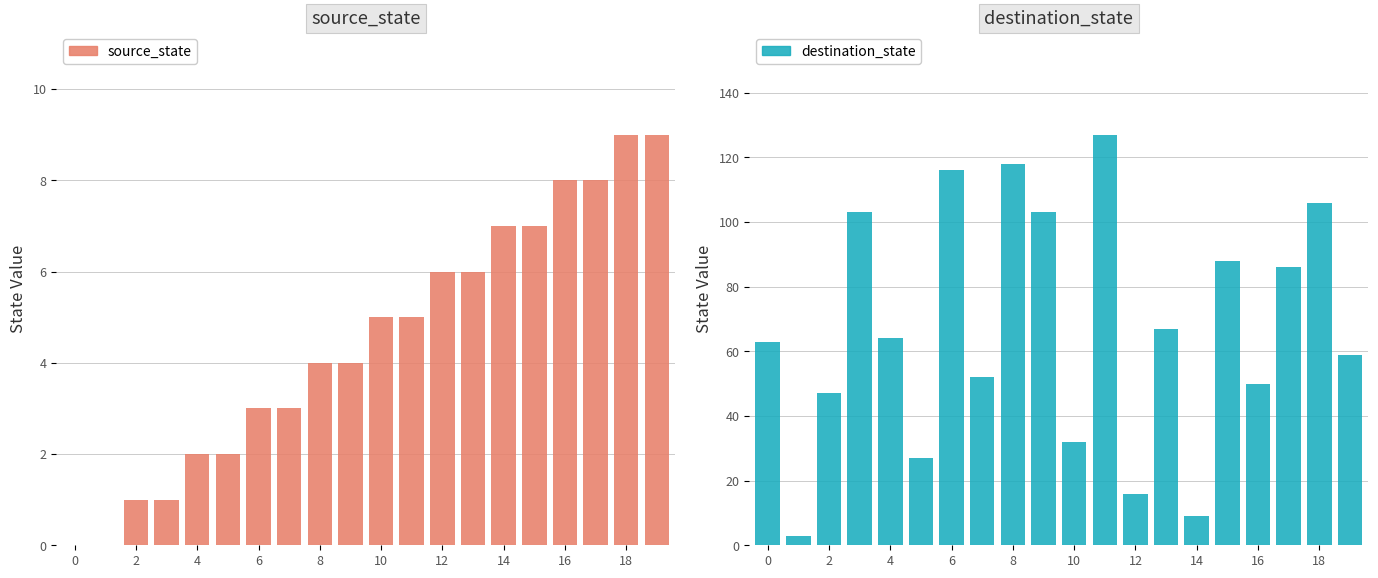

What is the value of the source_state bar at the 4th from the left?

1